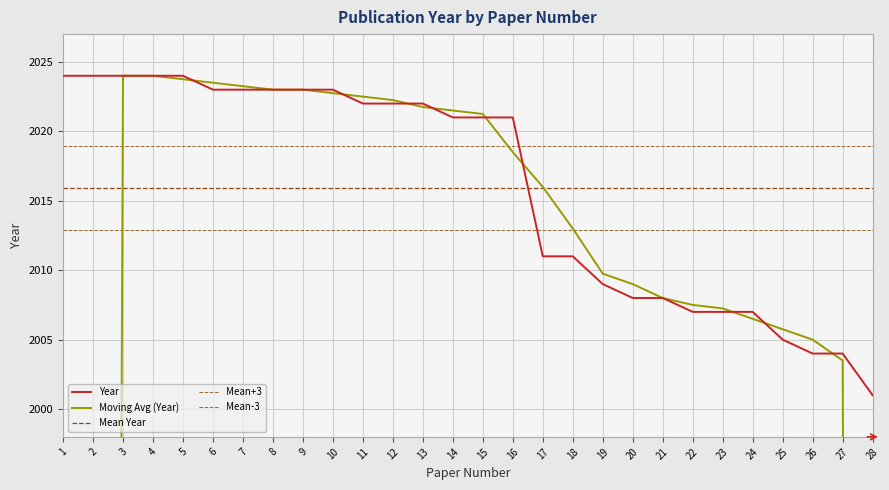

Reading left to right, transcribe all the data shown in this chart.

1=2024	2=2024	3=2024	4=2024	5=2024	6=2023	7=2023	8=2023	9=2023	10=2023	11=2022	12=2022	13=2022	14=2021	15=2021	16=2021	17=2011	18=2011	19=2009	20=2008	21=2008	22=2007	23=2007	24=2007	25=2005	26=2004	27=2004	28=2001